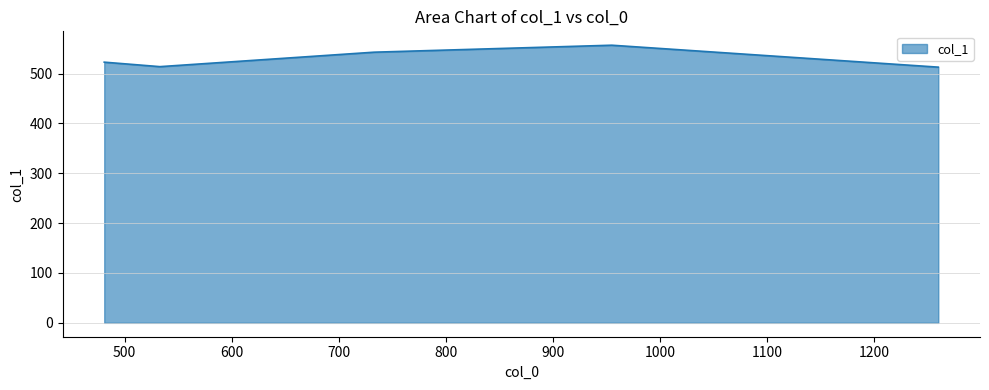

How many lines are shown in the chart?

1